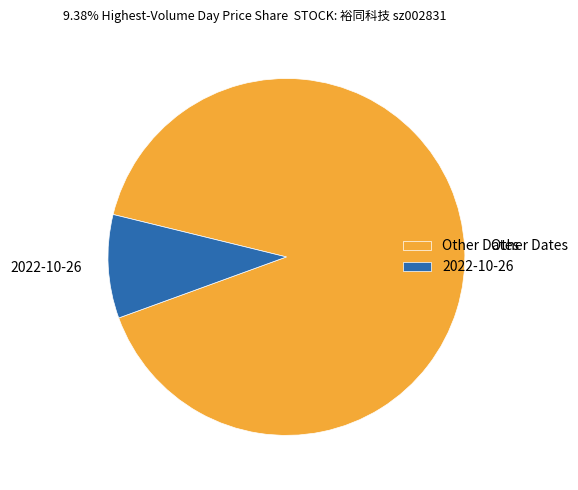

Count the number of slices in the pie.

2